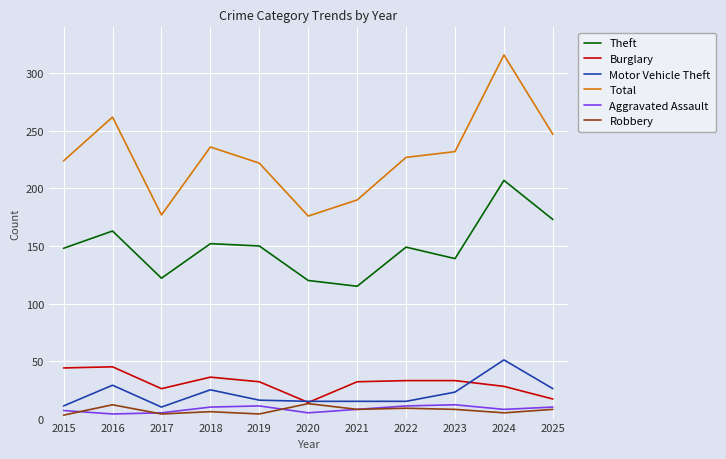

The Total series shows 275 at 2020. True or false?

False